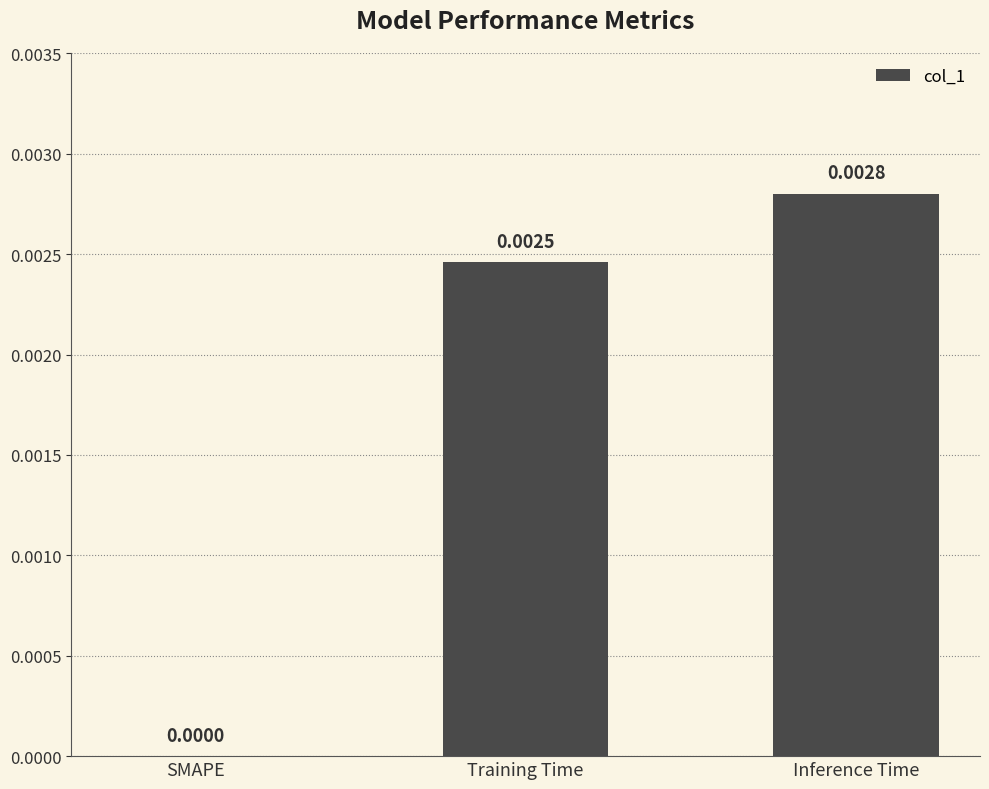

At which category does the chart reach its peak across all series?

Inference Time